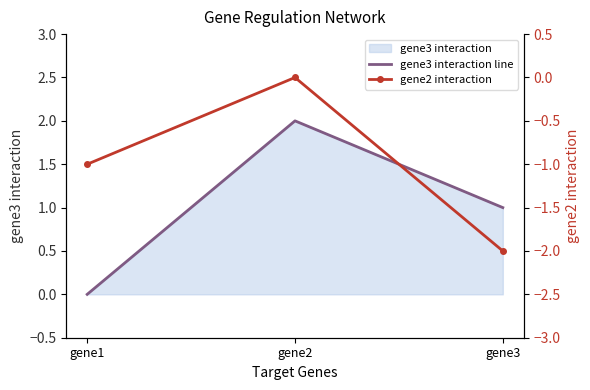

Reading left to right, list all the values displayed in this chart.

gene3 interaction line: gene1=0.0	gene2=2.0	gene3=1.0
gene2 interaction: gene1=-1.0	gene2=0.0	gene3=-2.0